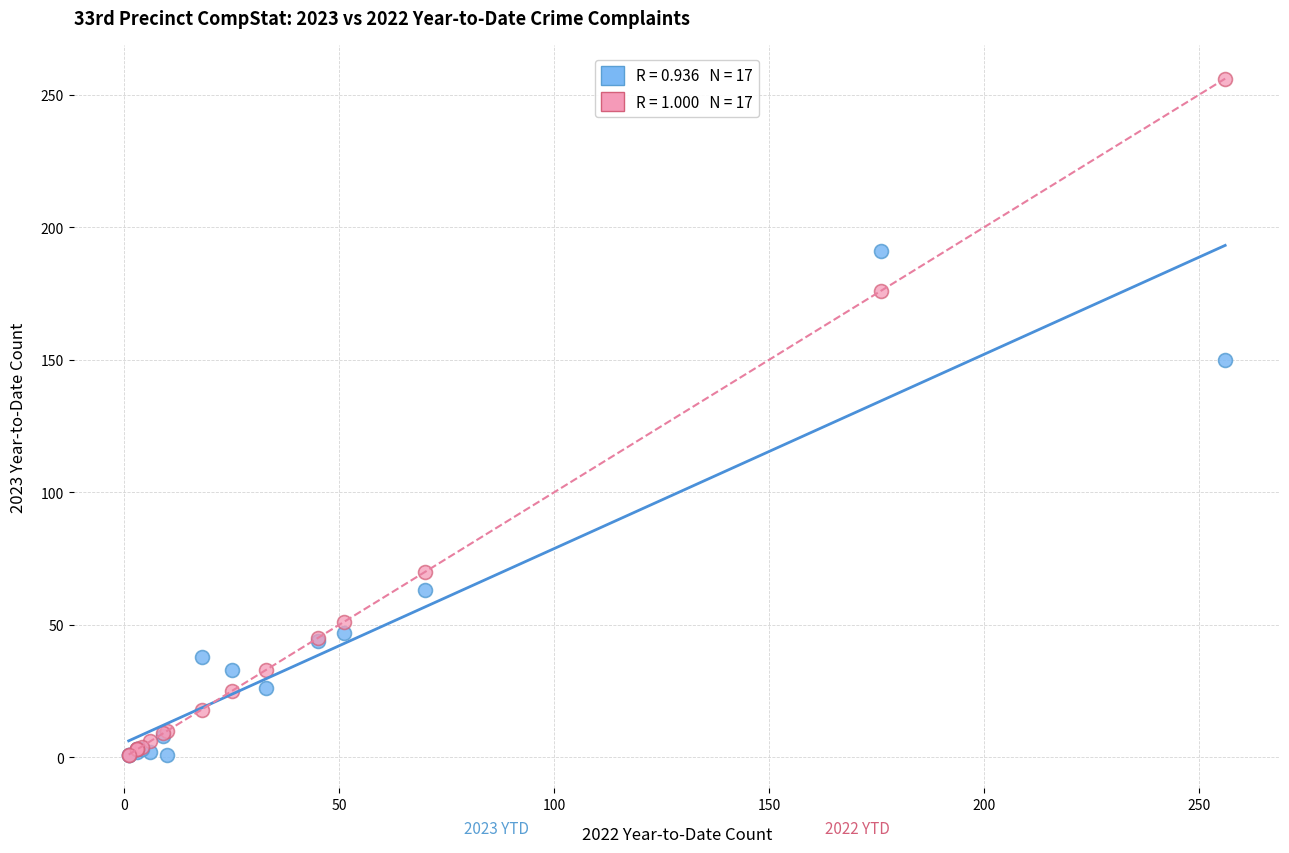

Across all series, what Y value is closest to 128?

150